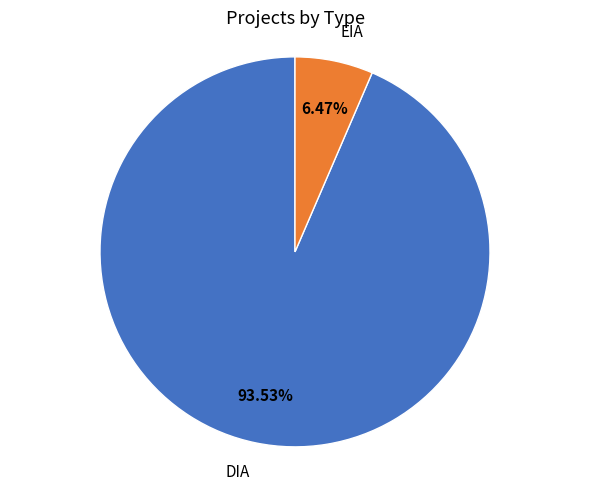

Count the number of slices in the pie.

2